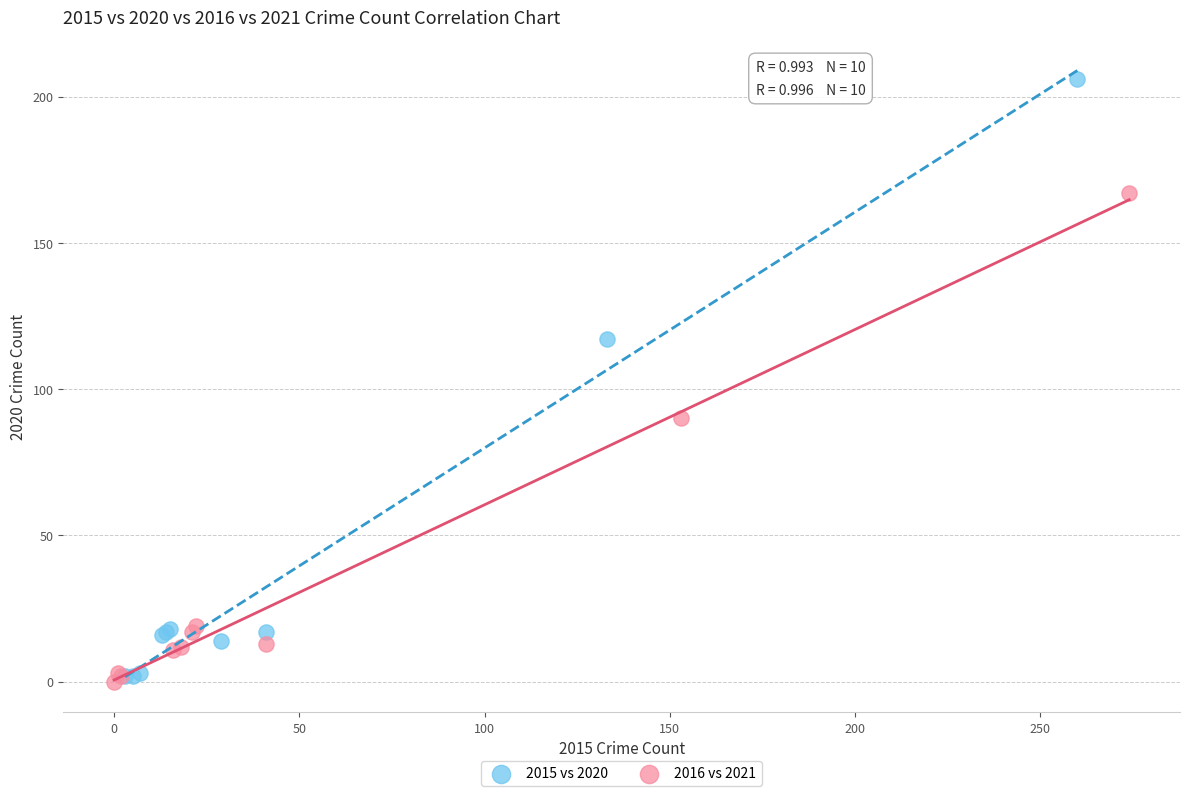

Which series reaches the maximum Y coordinate?

2015 vs 2020